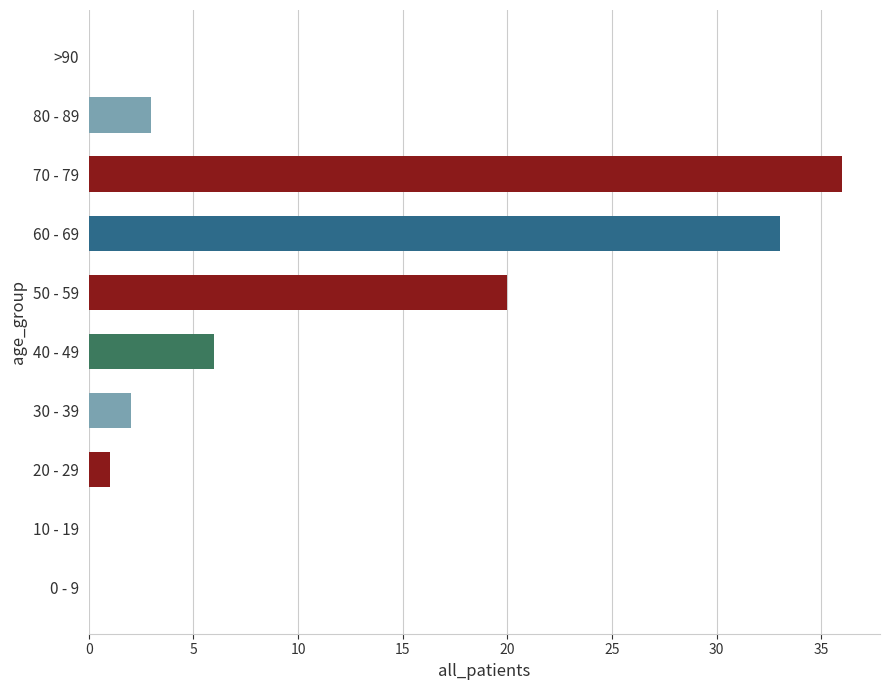

How many data points does each series have?

10